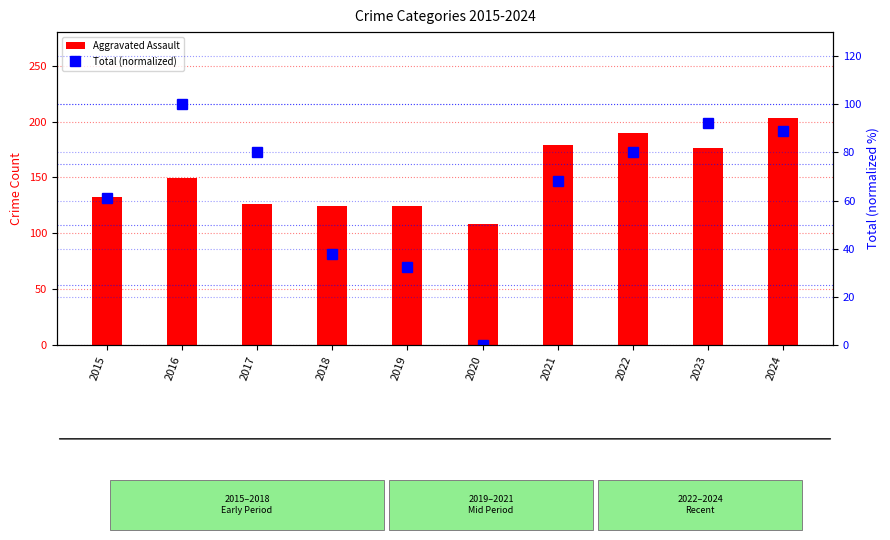

True or false: Aggravated Assault has a value of 174.2 at 2015.

False